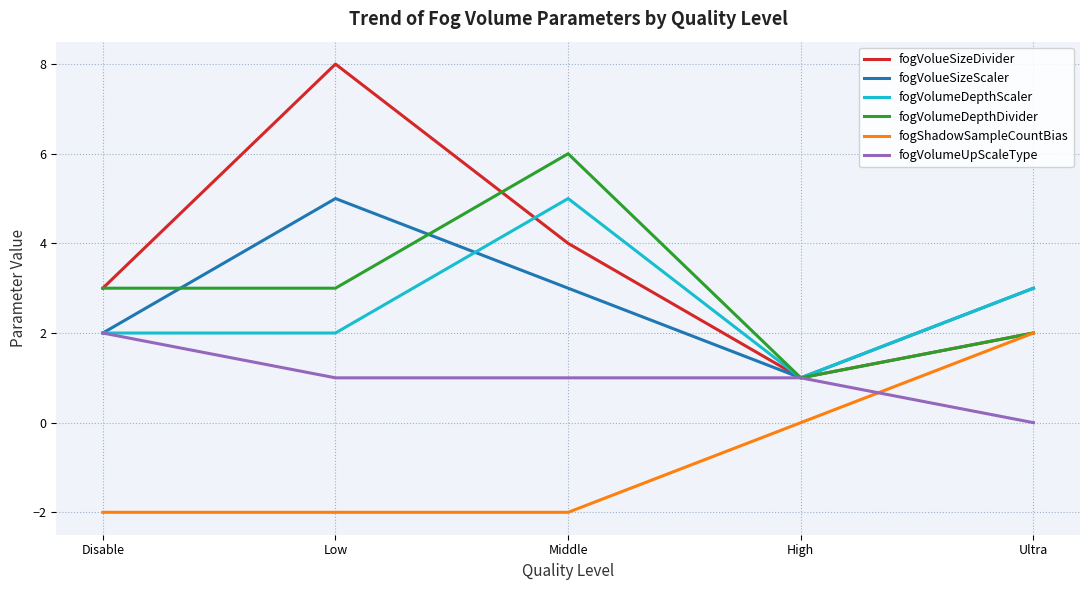

What position from the left is Middle?

3